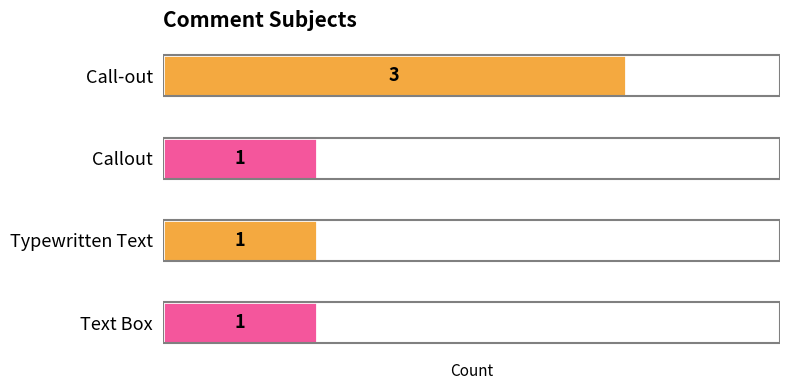

How many values are between 1 and 3?

4